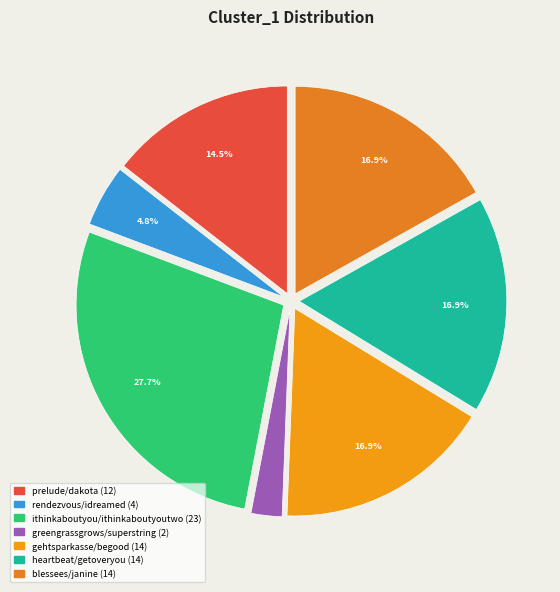

Approximately how many times larger is the value at prelude/dakota compared to ithinkaboutyou/ithinkaboutyoutwo?

0.5